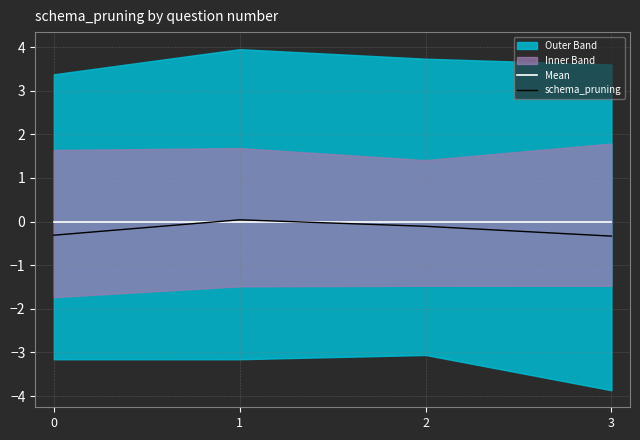

Reading left to right, what are all the values shown in this chart?

Mean: 0=0.0	1=0.0	2=0.0	3=0.0
schema_pruning: 0=-0.3	1=0.0	2=-0.1	3=-0.3